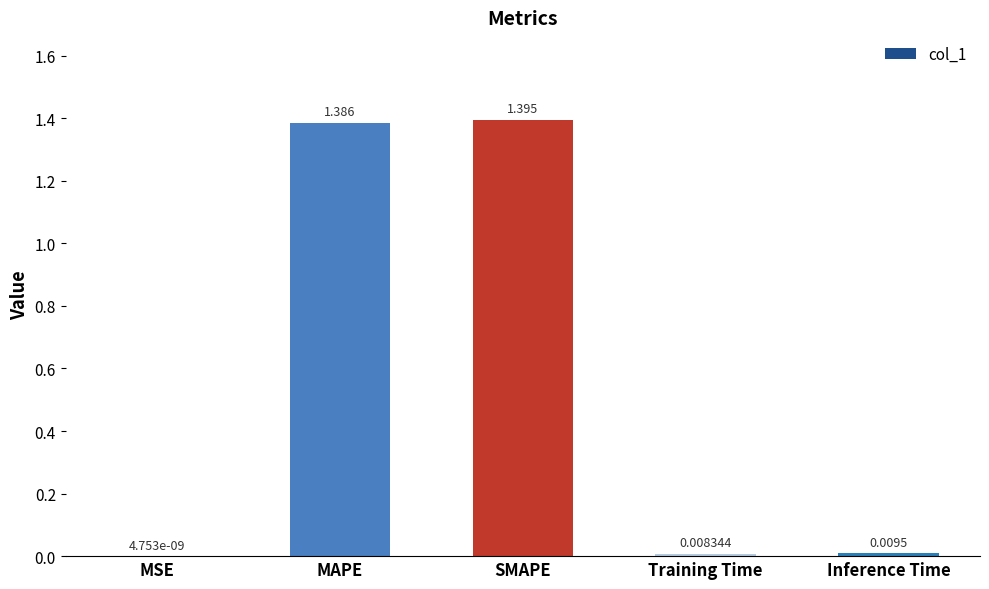

Which category has the highest value across all series?

SMAPE